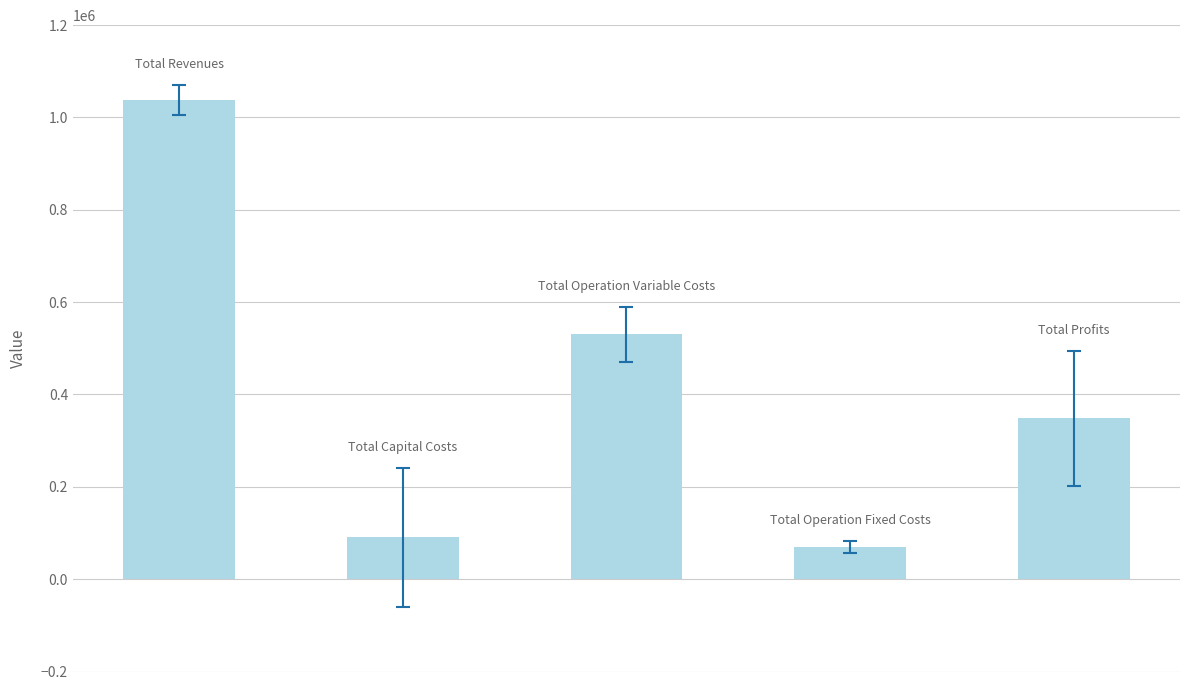

What is the sum of all values?

2076593.2